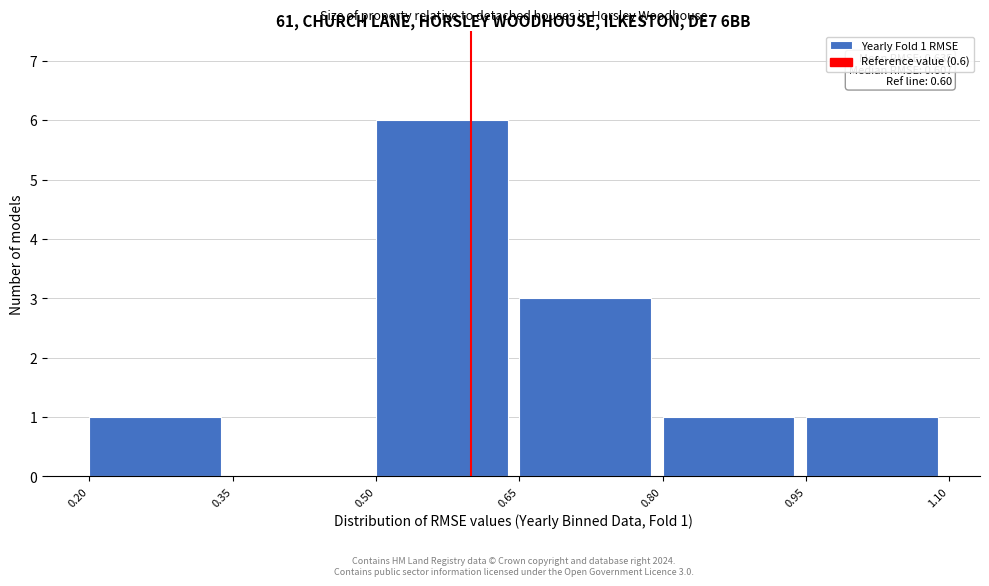

Over which range of the x-axis is the bar tallest?

0.50 to 0.65